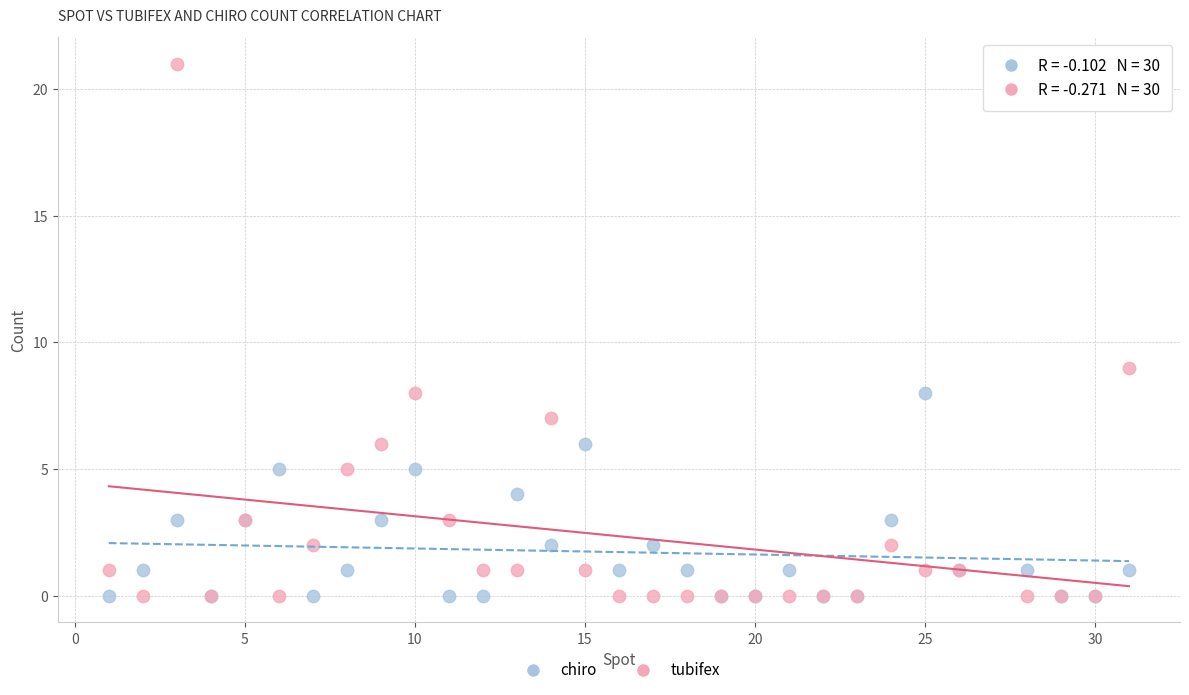

Across all series, what Y value is closest to 10?

9